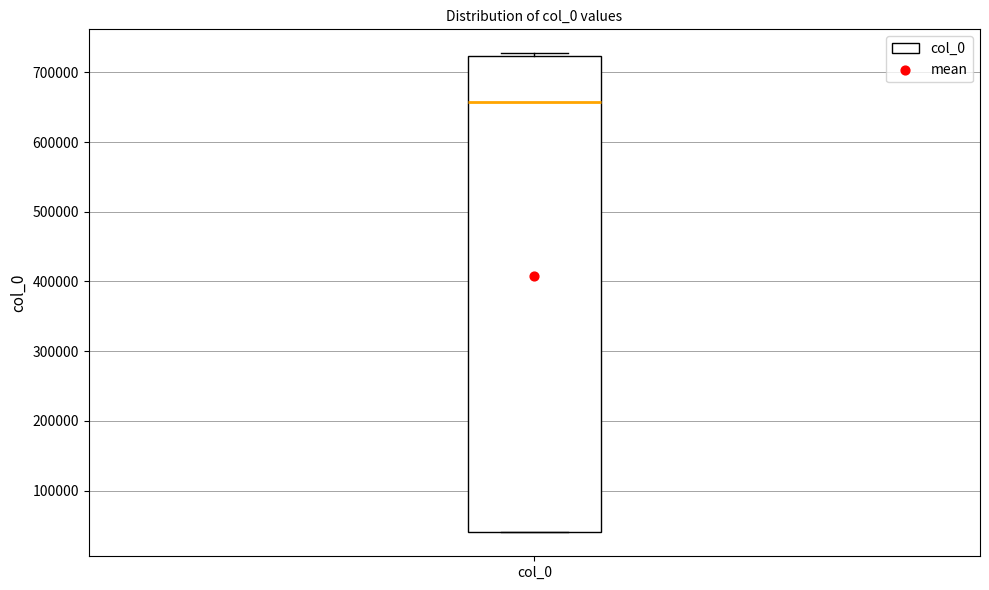

Transcribe this box plot: give where the median line is, the range the box spans, and where the two whiskers end, as read against the y-axis. The values are not printed on the chart, so give them approximately, as read against the axis.

median 660000, box 40000 to 720000, whiskers 40000 to 730000